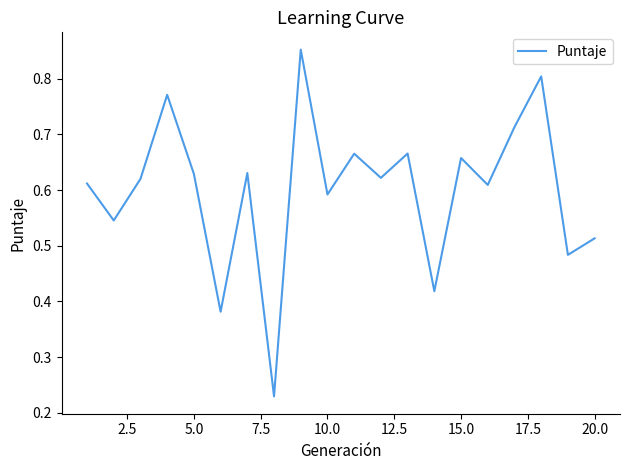

Which has a higher value, 15.0 or 10.0?

15.0